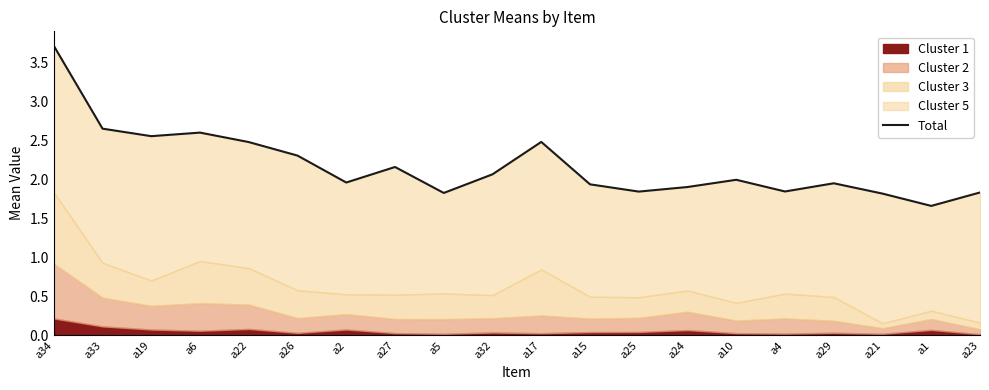

List the labels in order of value, largest first.

a34, a33, a6, a19, a17, a22, a26, a27, a32, a10, a2, a29, a15, a24, a4, a25, a23, a5, a21, a1